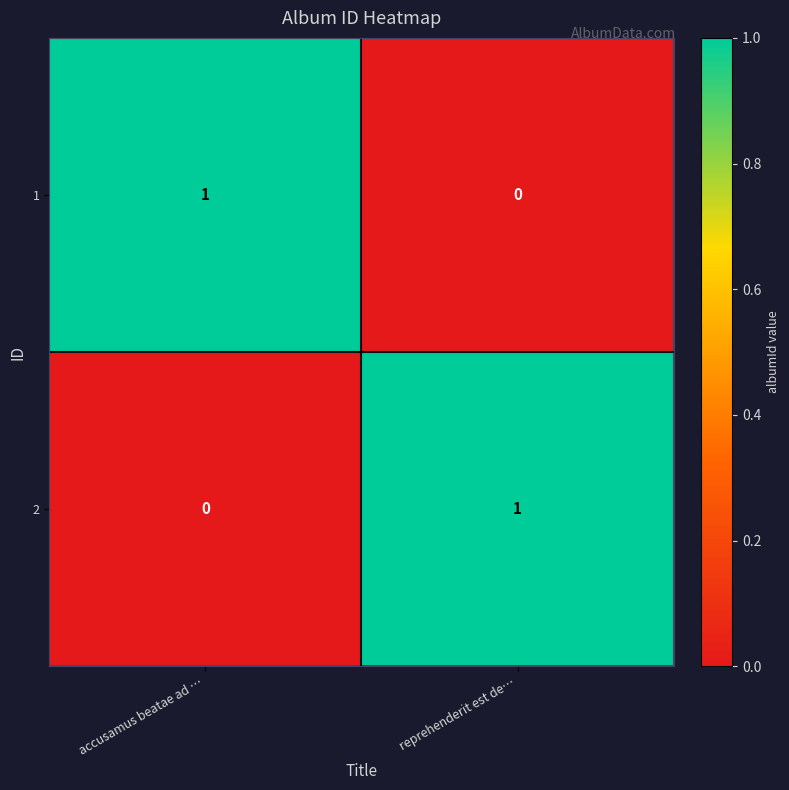

Is the value of 1 at accusamus beatae ad … greater than the value of 2 at accusamus beatae ad …?

Yes